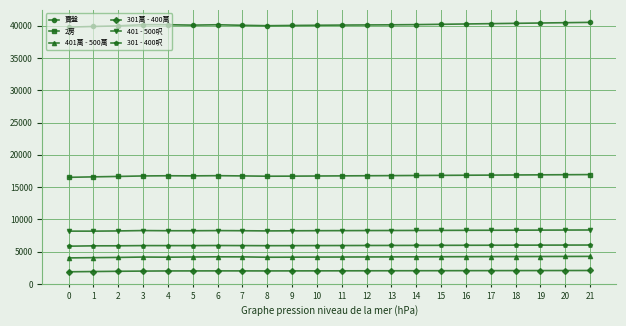

True or false: 2房 has more than 1 interior local peaks.

True